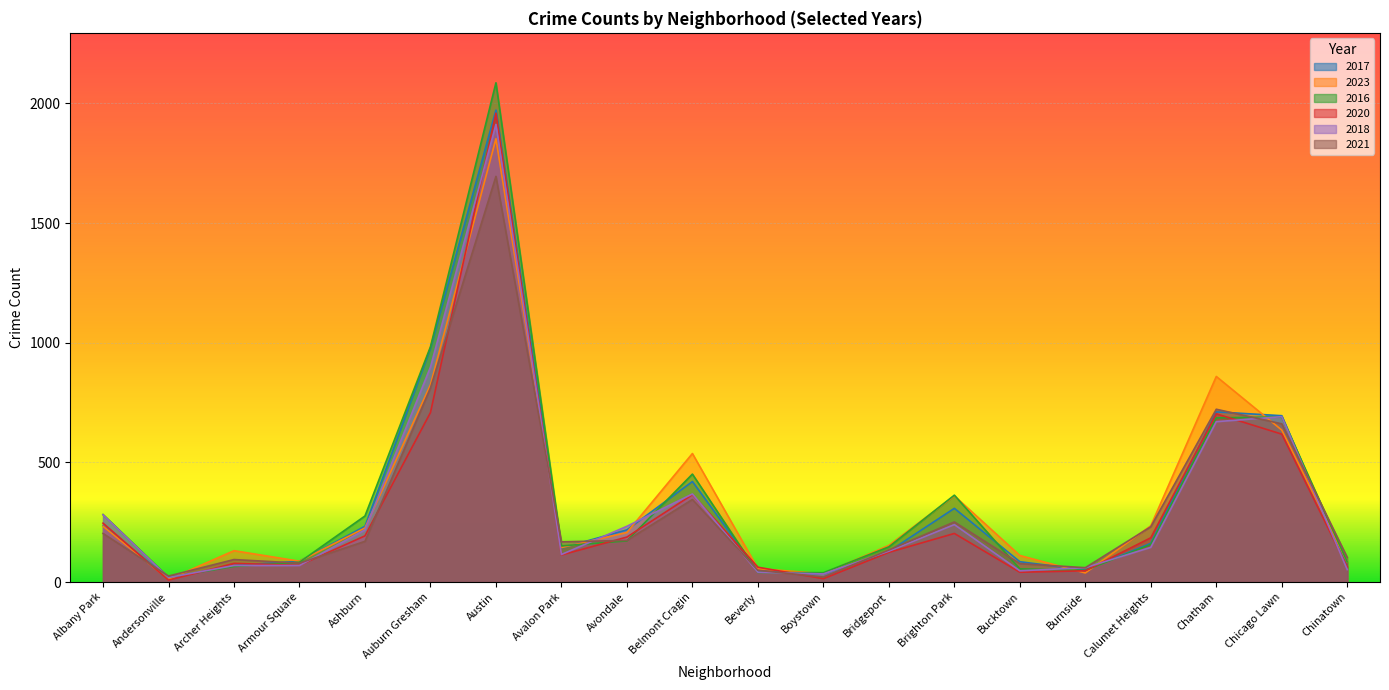

What is the total value across all series at Ashburn?

1316